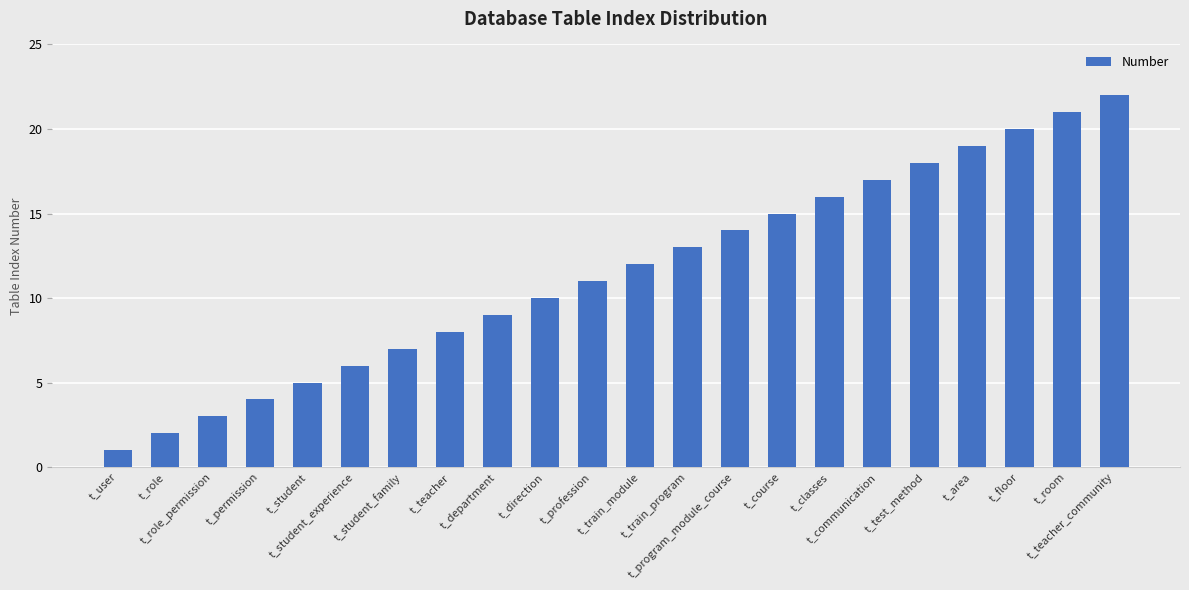

The chart shows a value of 11 at t_teacher. True or false?

False